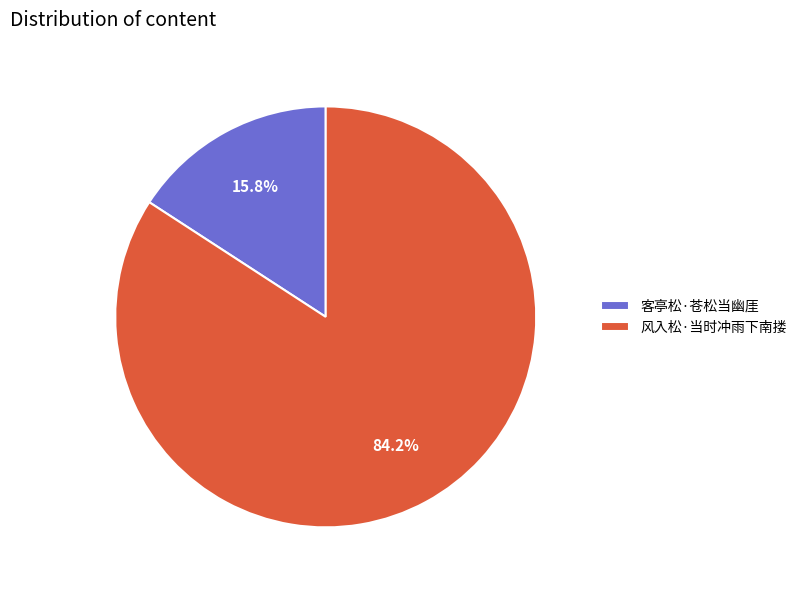

What is the total percentage of 客亭松·苍松当幽厓 and 风入松·当时冲雨下南搂?

100.0%